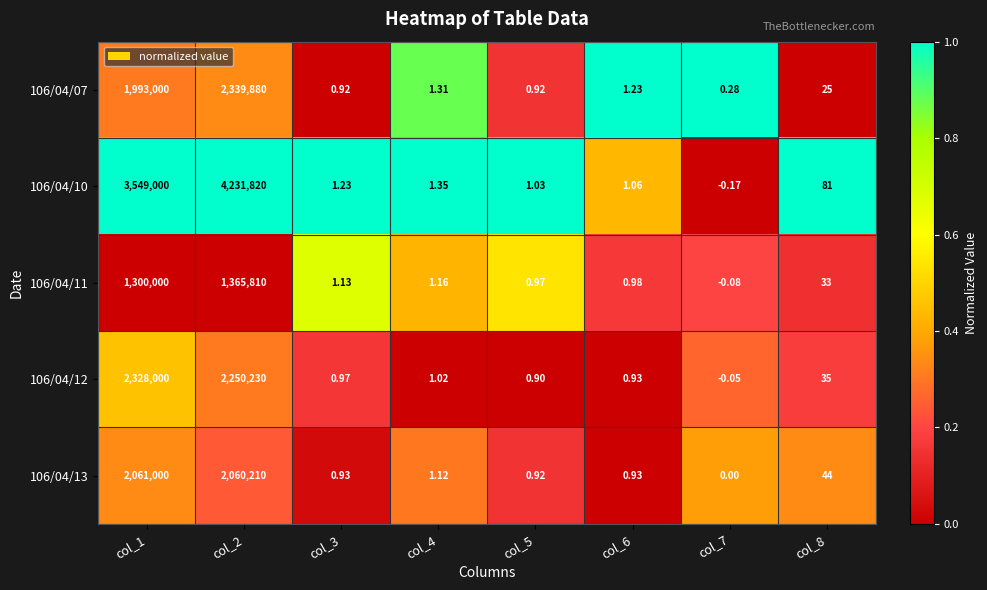

Is the value of 106/04/07 at col_2 greater than the value of 106/04/12 at col_2?

Yes